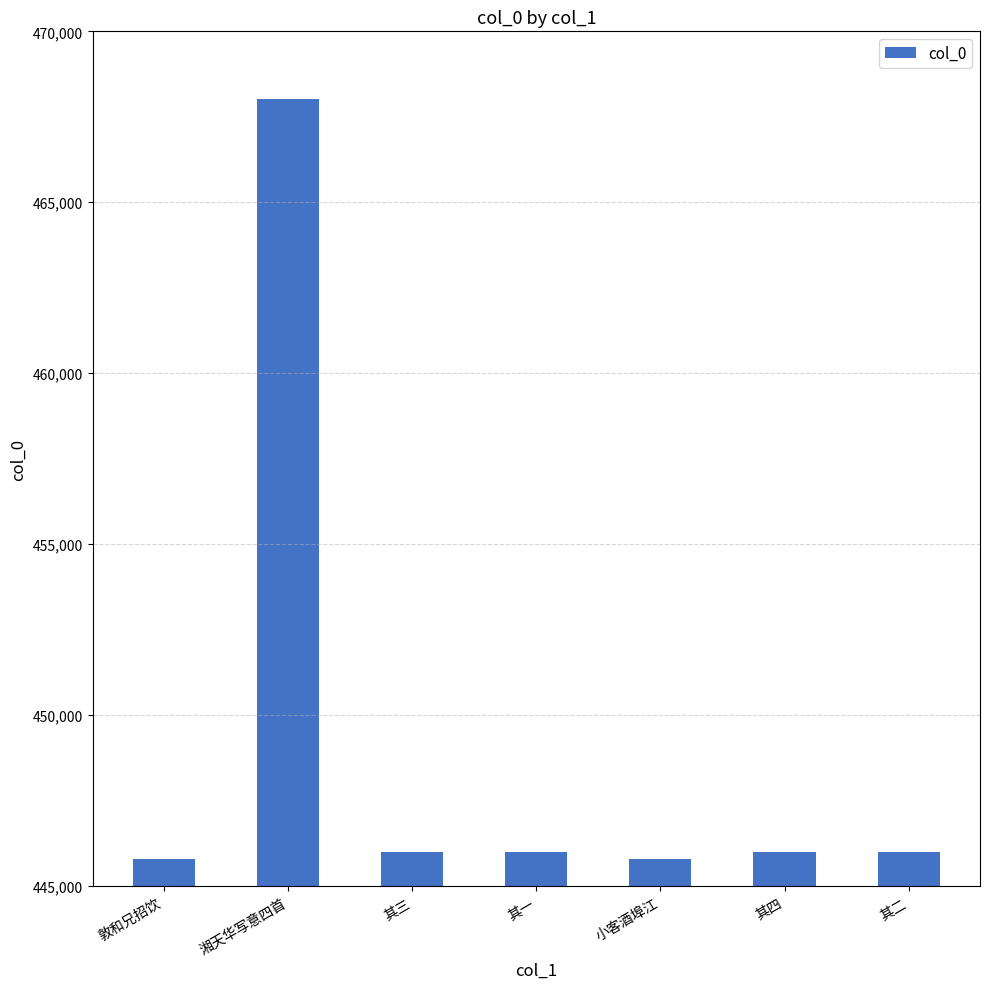

What is the change in value from 湘天华写意四首 to 其四?

-22023